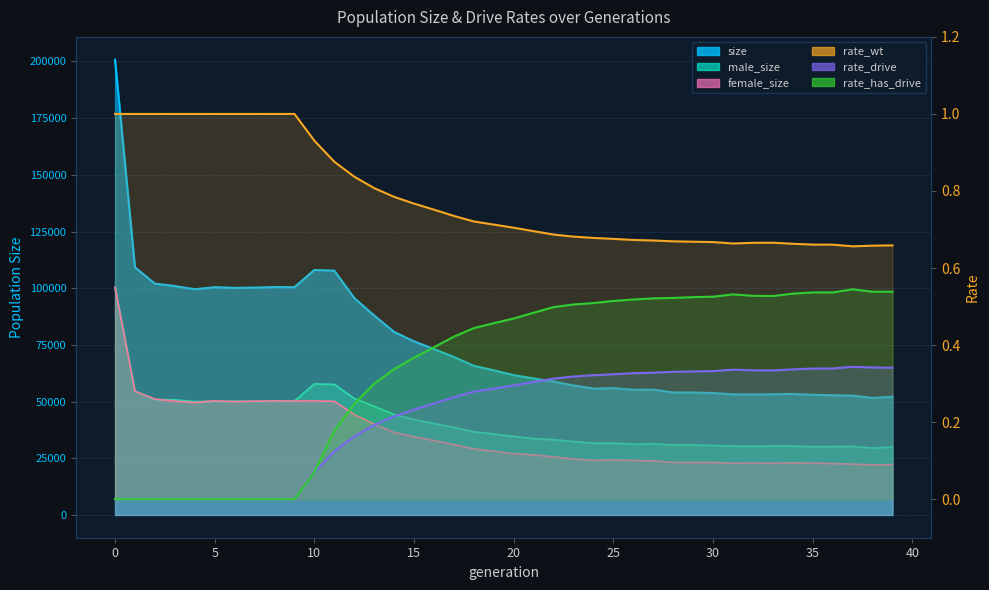

What value does the rate_wt series have at 29?

0.7